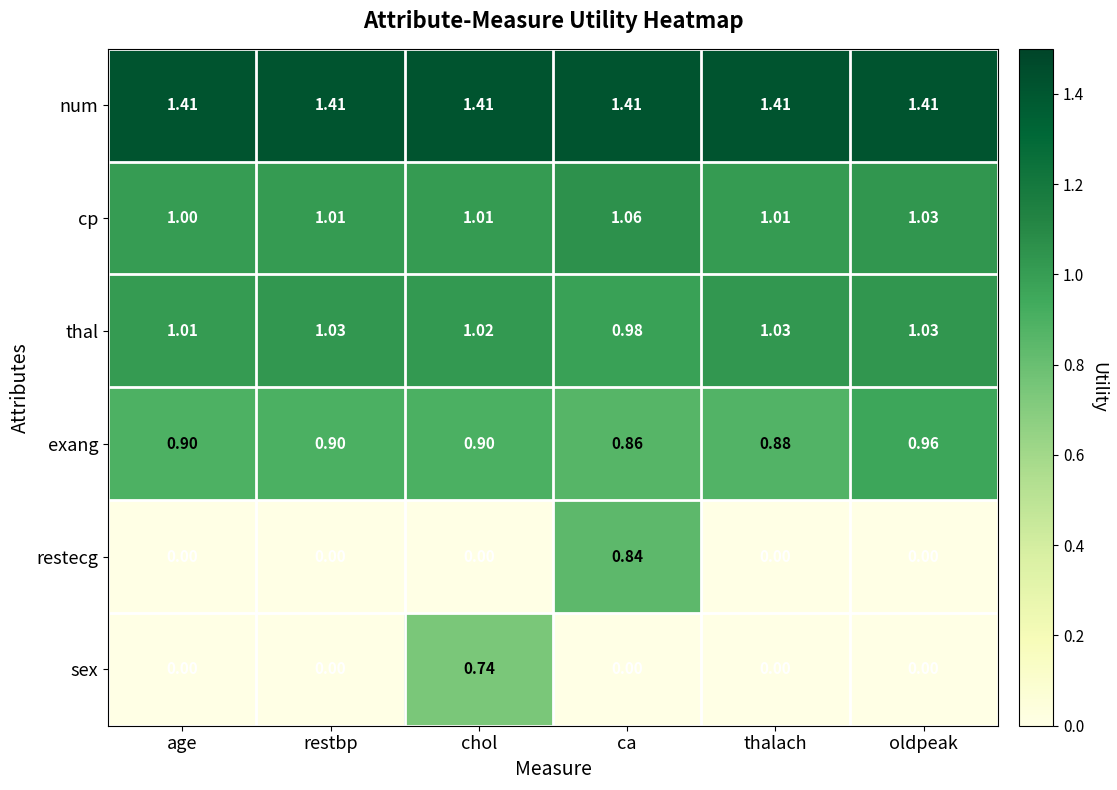

Is the value of thal at chol greater than the value of num at age?

No